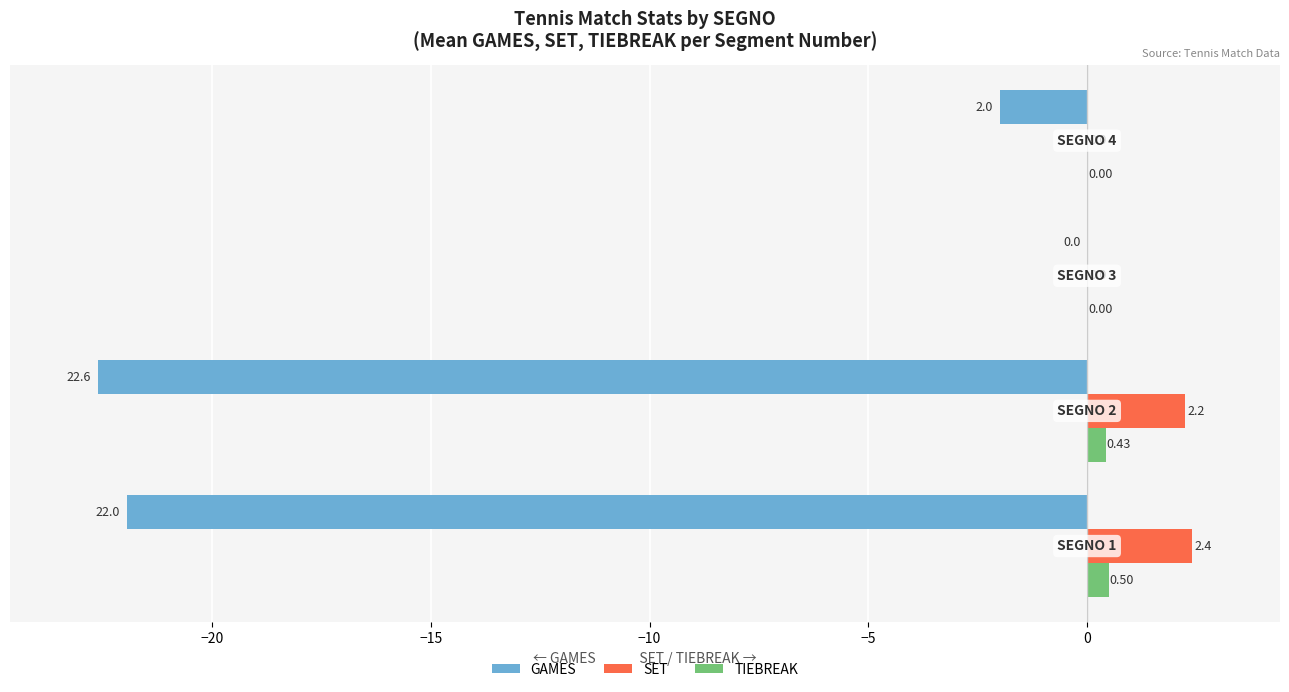

Which series has the largest total across all categories?

SET